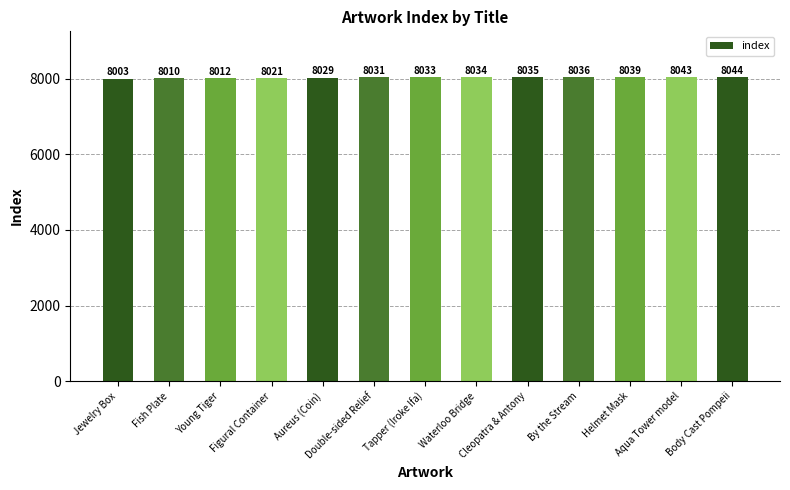

Reading left to right, what are all the values shown in this chart?

8003	8010	8012	8021	8029	8031	8033	8034	8035	8036	8039	8043	8044